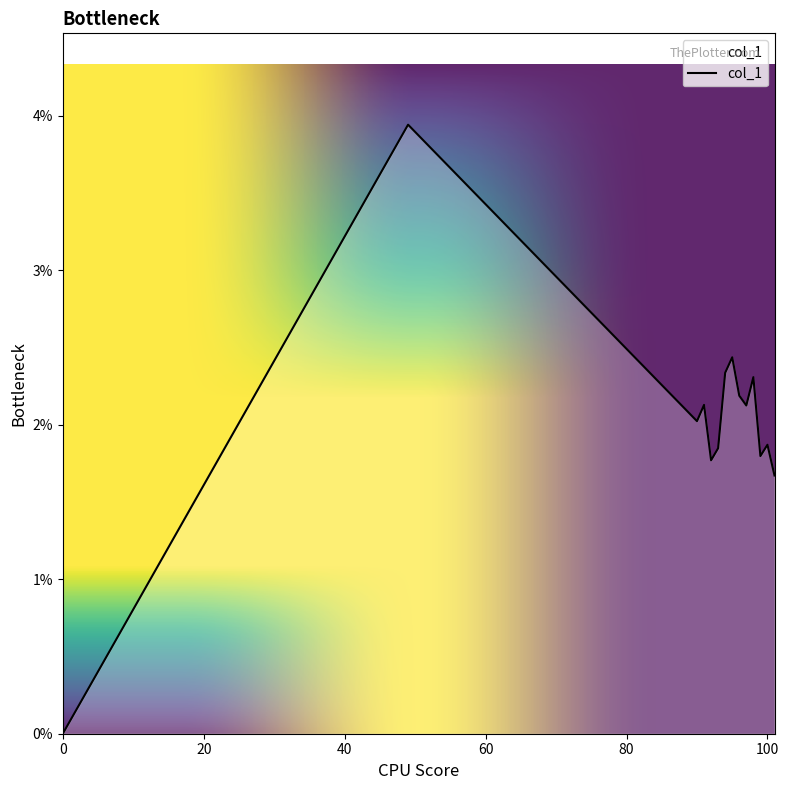

Does the chart have visible grid lines?

No